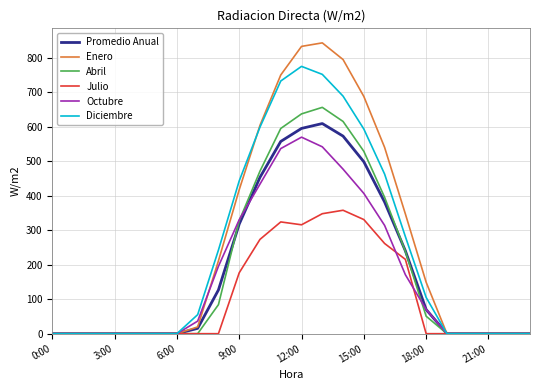

Which series has the largest range (max minus min)?

Enero